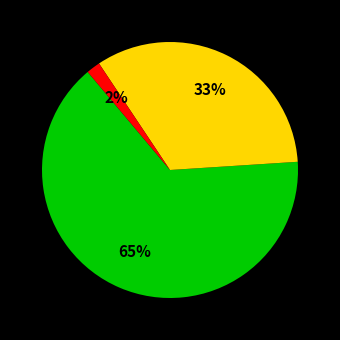

Does any single category account for the majority?

Yes